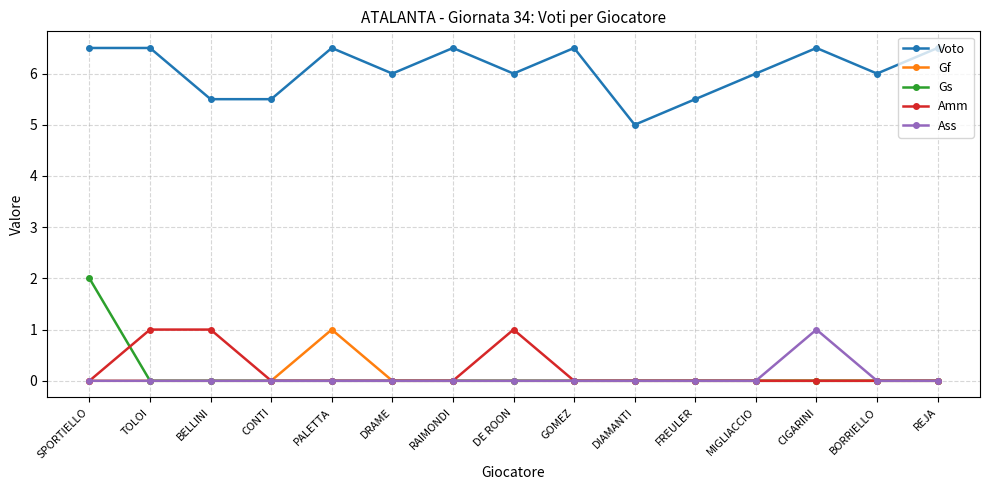

How many data points does each series have?

15